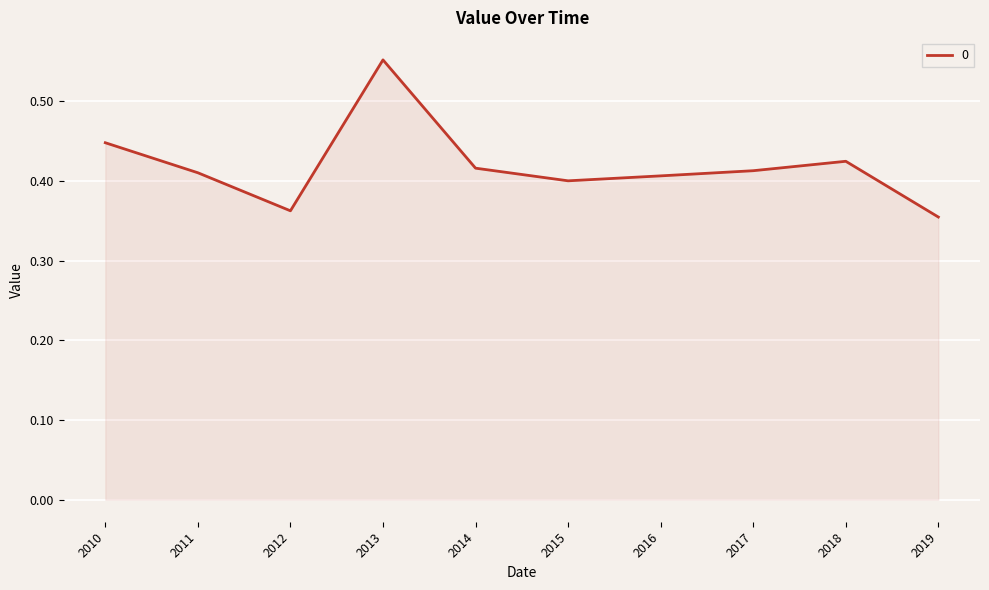

At which category does the data reach its first local peak?

2013